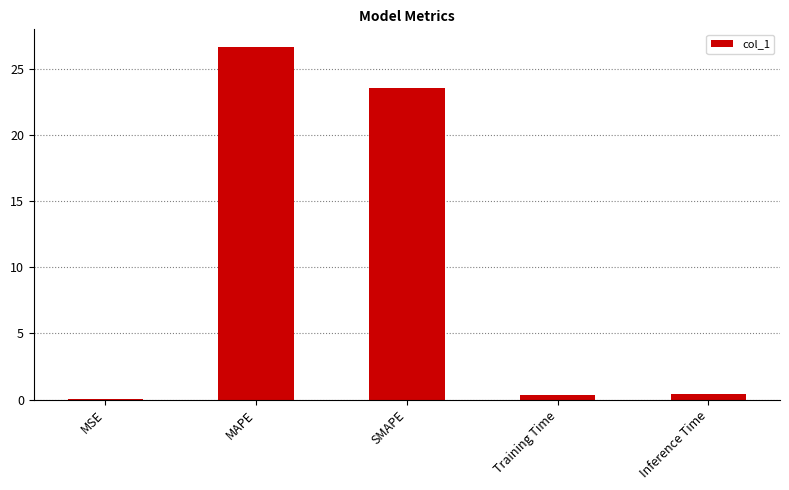

Are the bars horizontal?

No